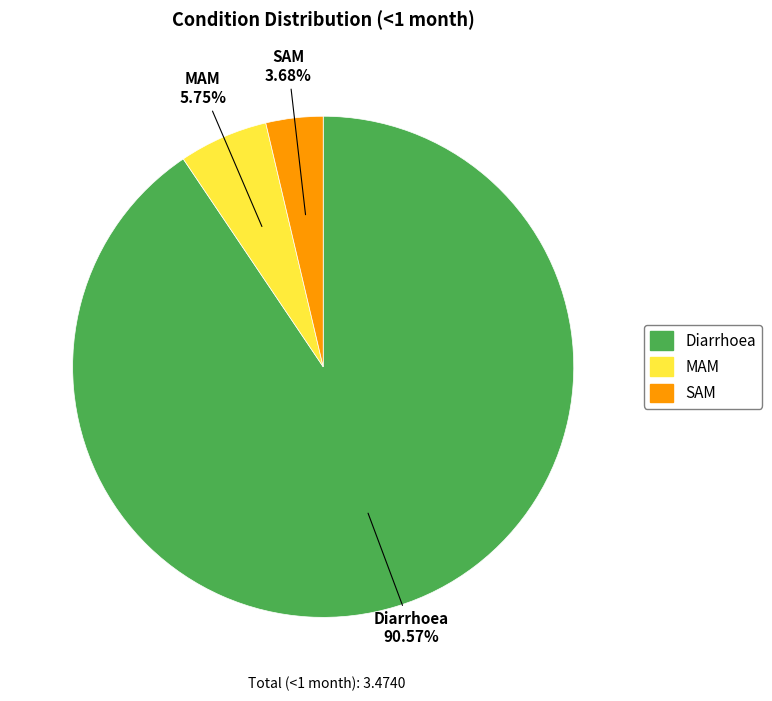

To the nearest percent, what is the combined percentage of SAM and MAM?

9%